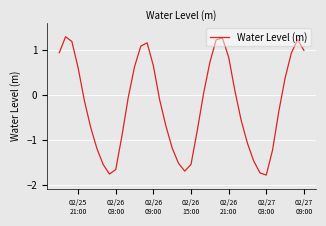

What is the greatest value displayed?

1.3